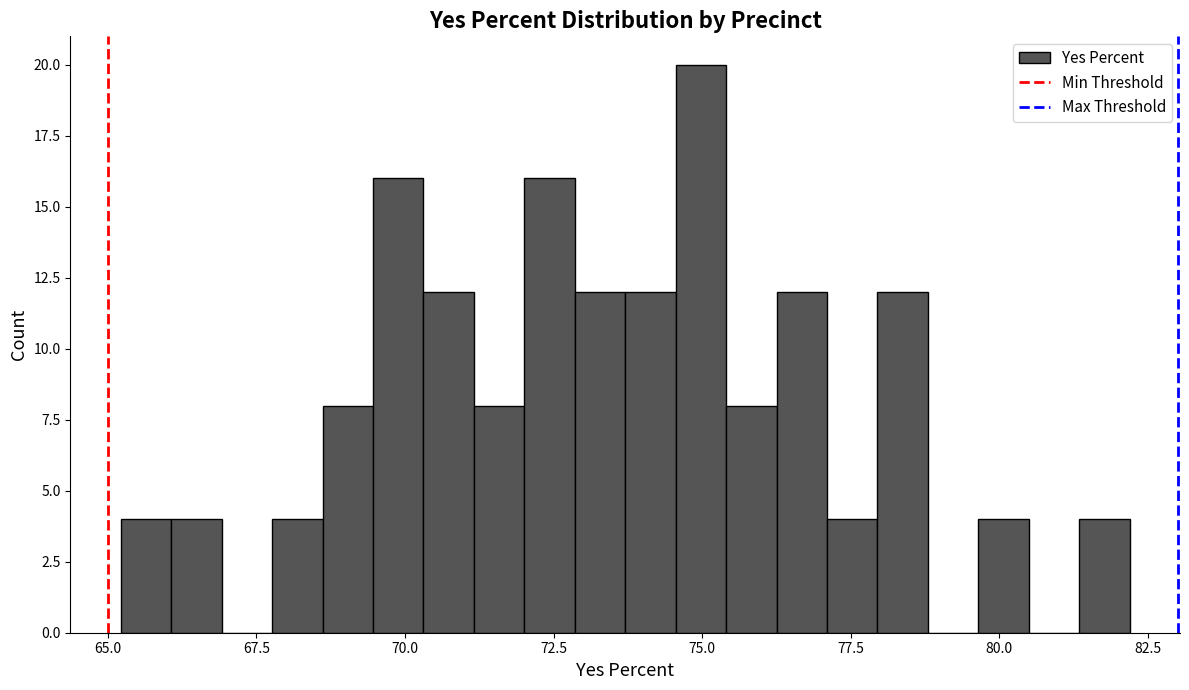

Read against the x-axis, roughly where is the centre of the tallest bar?

75.0